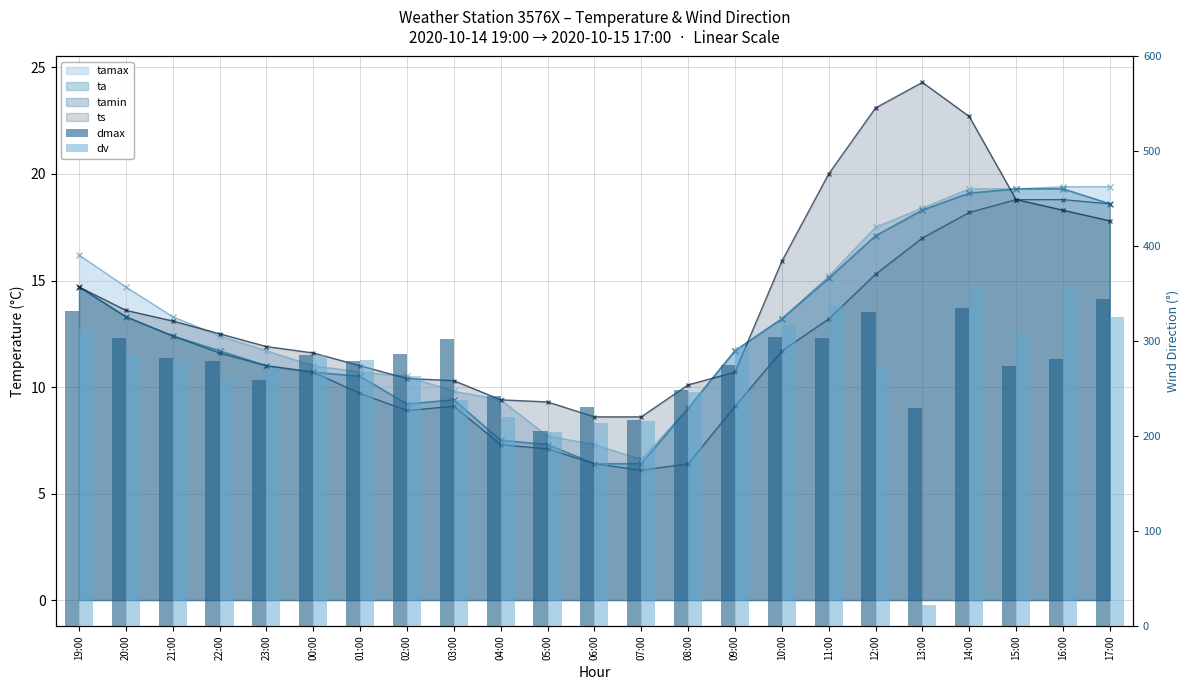

Does the chart contain any negative values?

No